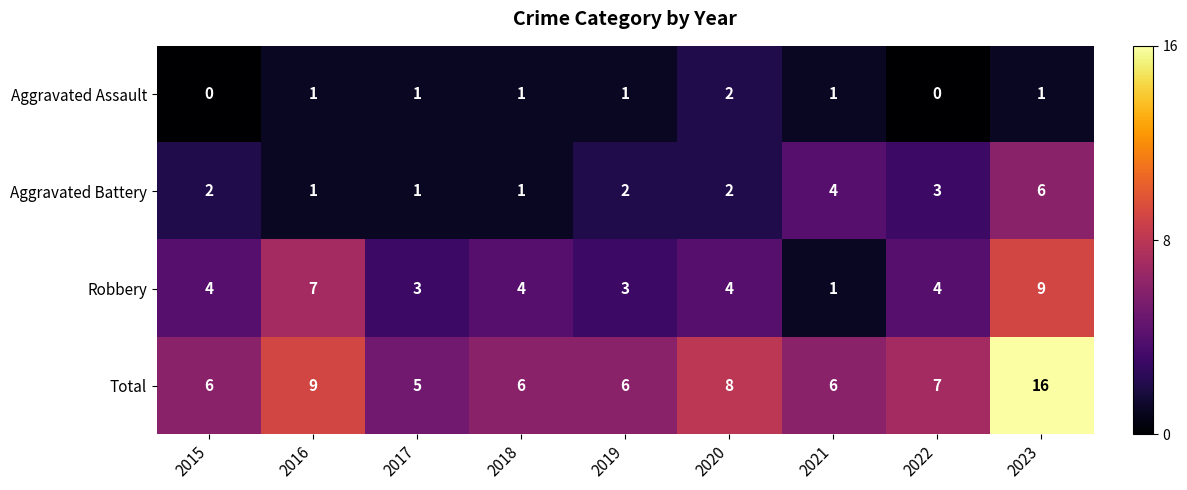

What is the total value across all series at 2015?

12